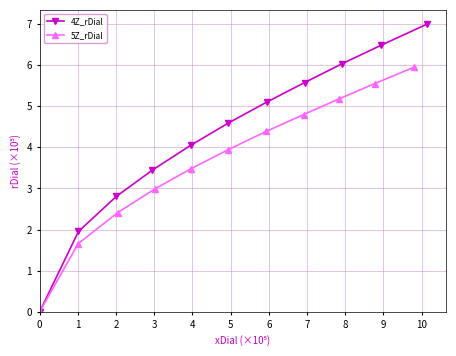

True or false: 4Z_rDial has more than 1 points higher than both neighbors.

False